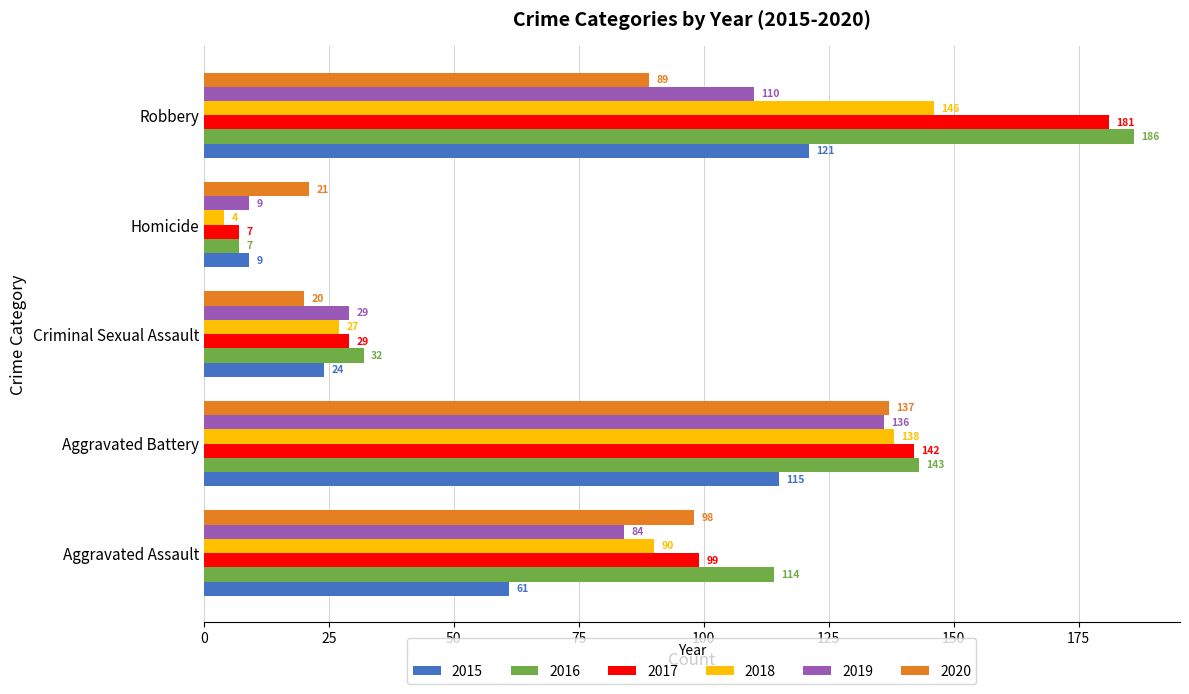

List the series in order of their peak value, highest first.

2016, 2017, 2018, 2020, 2019, 2015